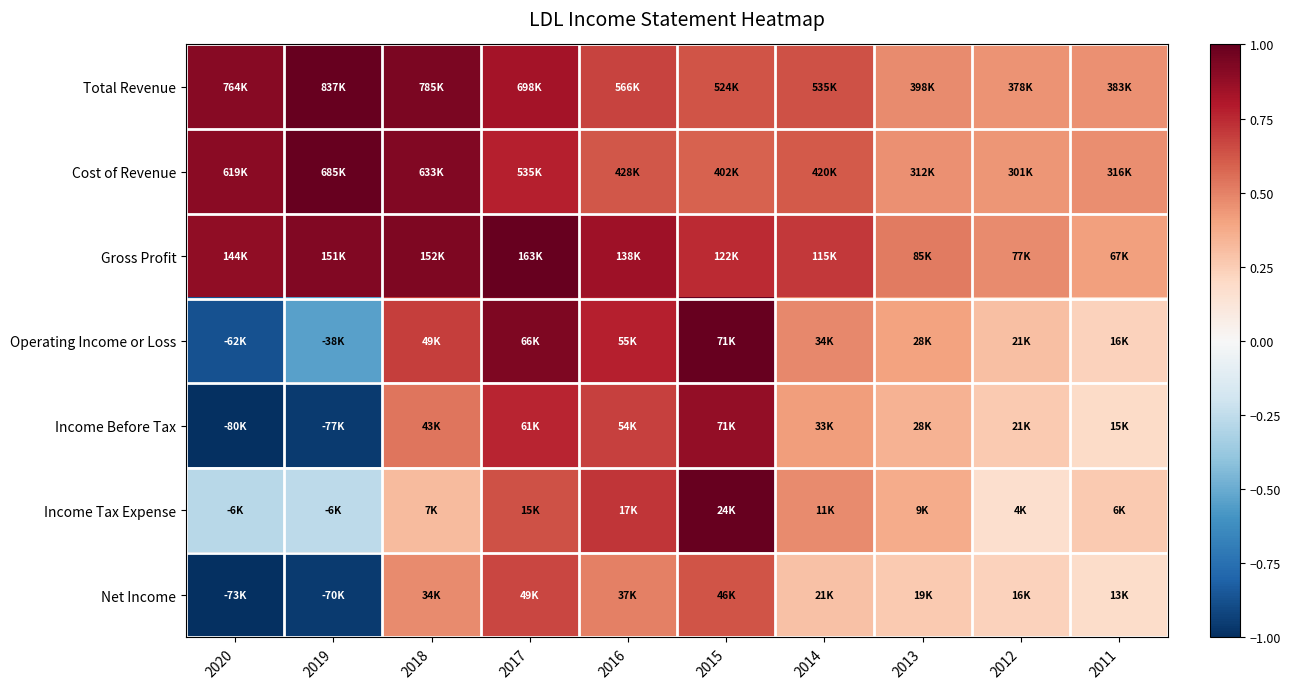

At which category is the sum across all series the highest?

2017